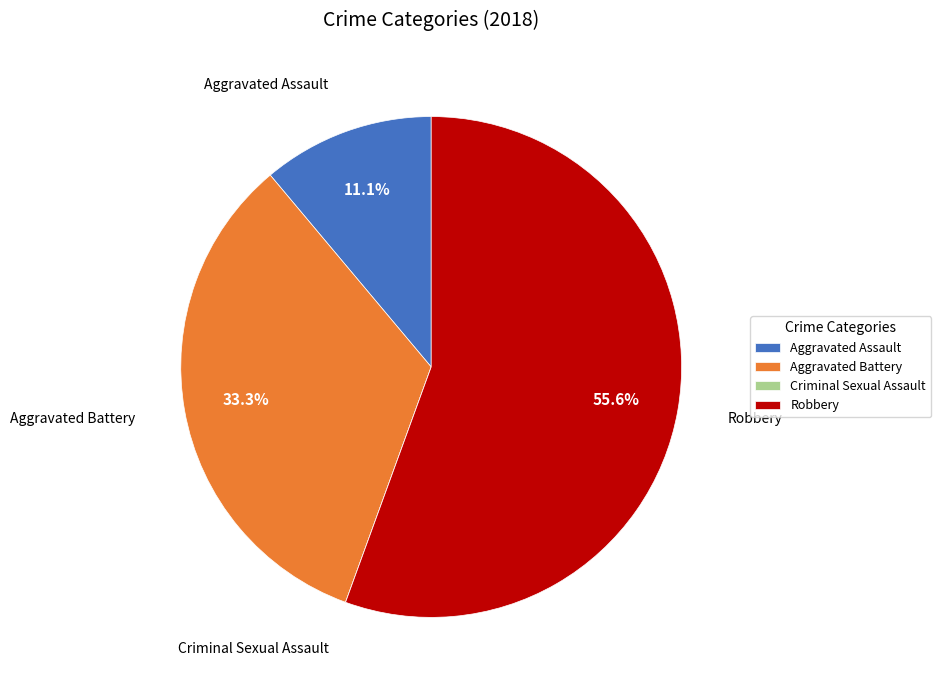

What is the largest slice in the pie chart?

Robbery